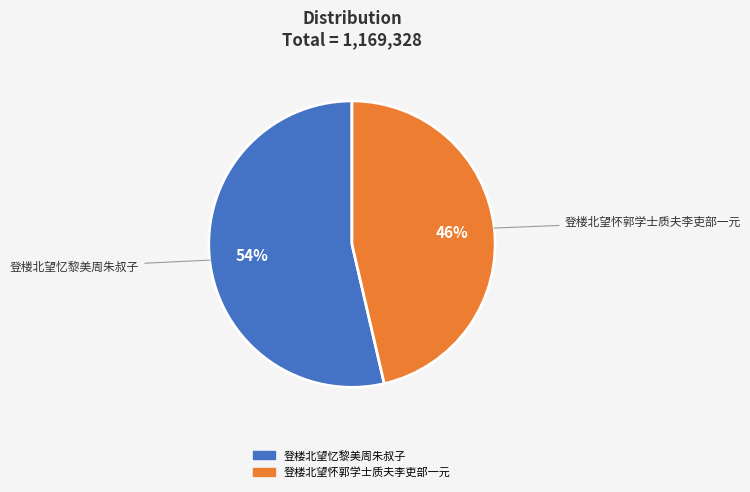

Do 登楼北望忆黎美周朱叔子 and 登楼北望怀郭学士质夫李吏部一元 together represent more than half of the pie?

Yes